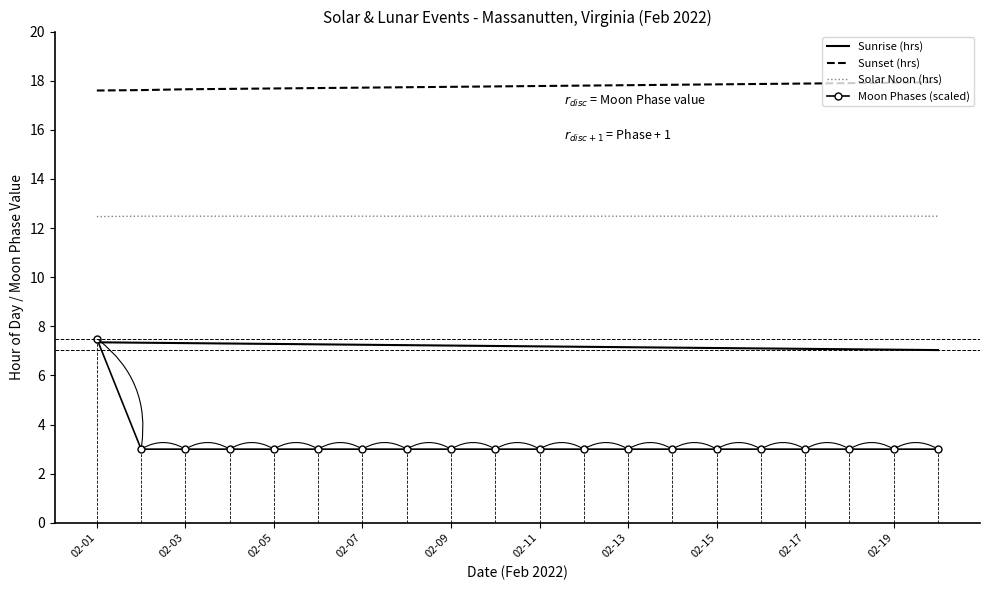

True or false: Sunset (hrs) and Solar Noon (hrs) intersect in this chart.

False